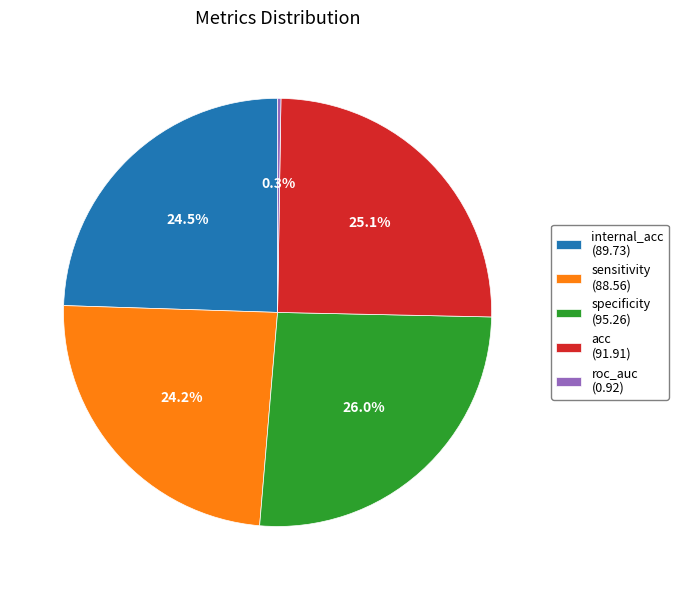

Is there any slice that represents more than half of the pie?

No